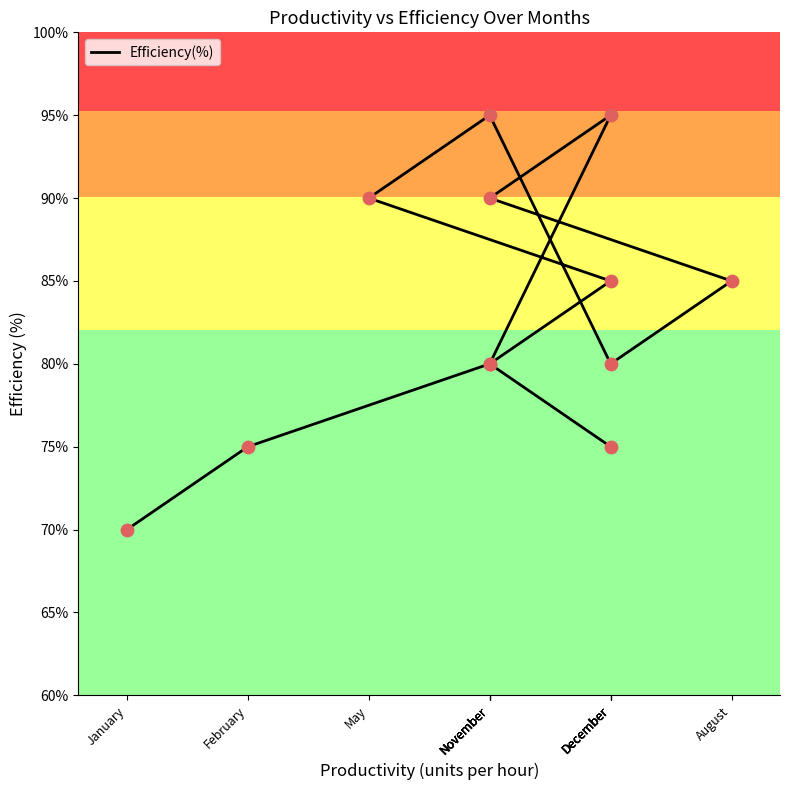

What is the ratio of the value at November to the value at December?

1.1